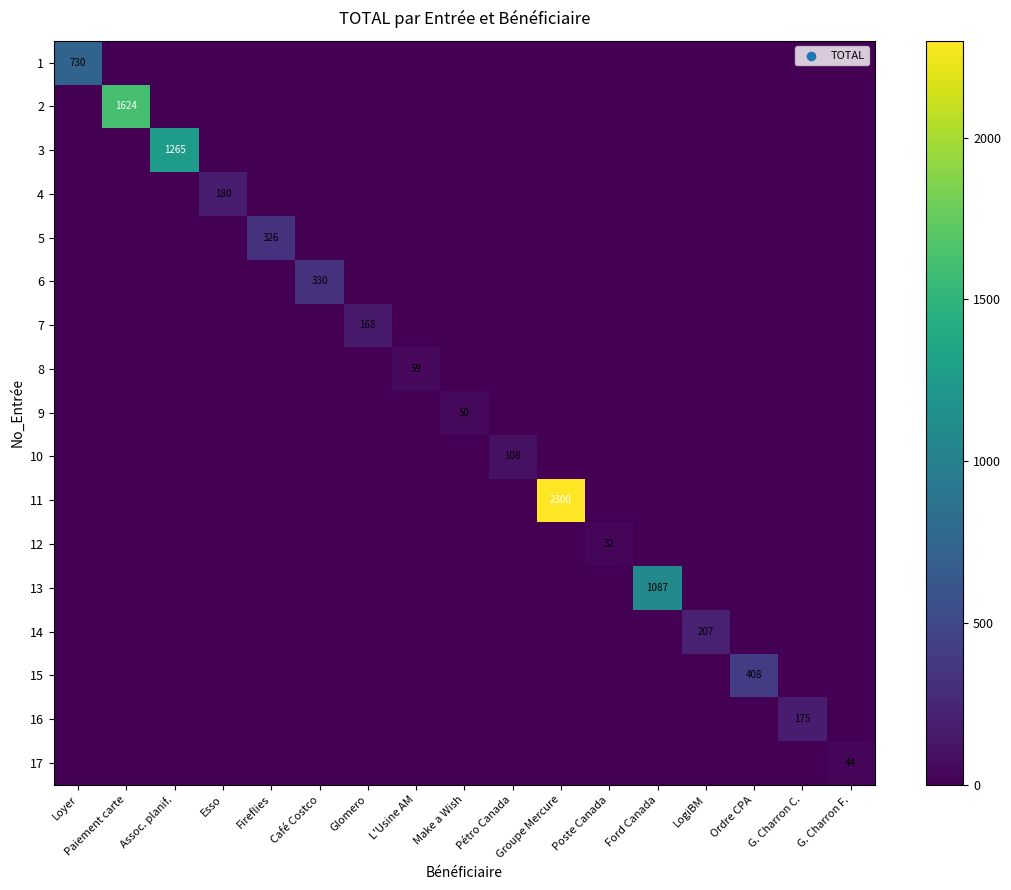

The 6 series shows -136.7 at Paiement carte. True or false?

False